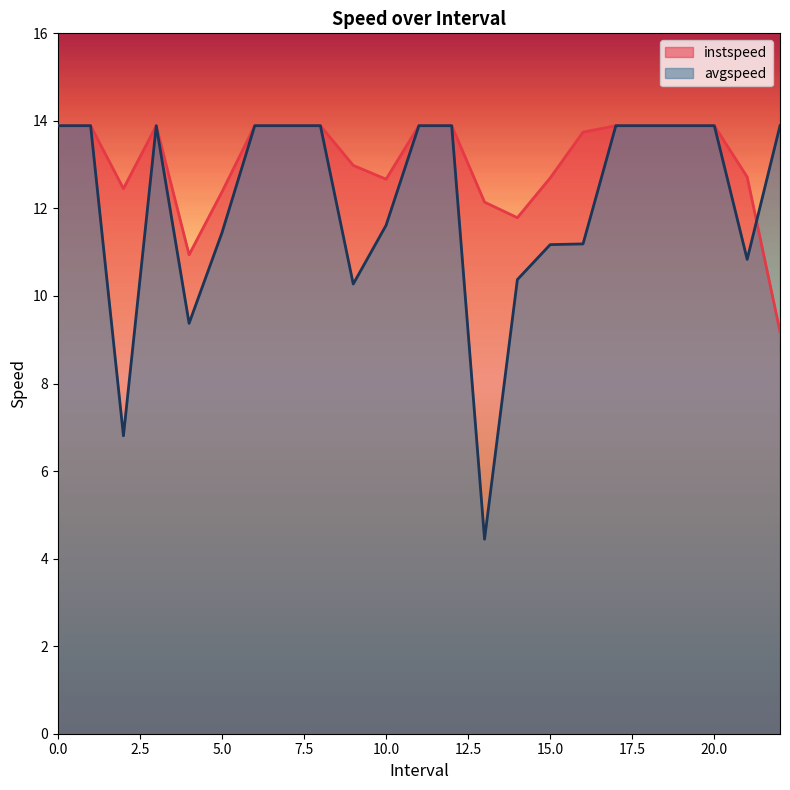

Reading left to right, extract all data points from this chart.

instspeed: 13.9	13.9	12.5	13.9	10.9	12.4	13.9	13.9	13.9	13.0	12.7	13.9	13.9	12.1	11.8	12.7	13.7	13.9	13.9	13.9	13.9	12.7	9.2
avgspeed: 13.9	13.9	6.8	13.9	9.4	11.4	13.9	13.9	13.9	10.3	11.6	13.9	13.9	4.4	10.4	11.2	11.2	13.9	13.9	13.9	13.9	10.8	13.9